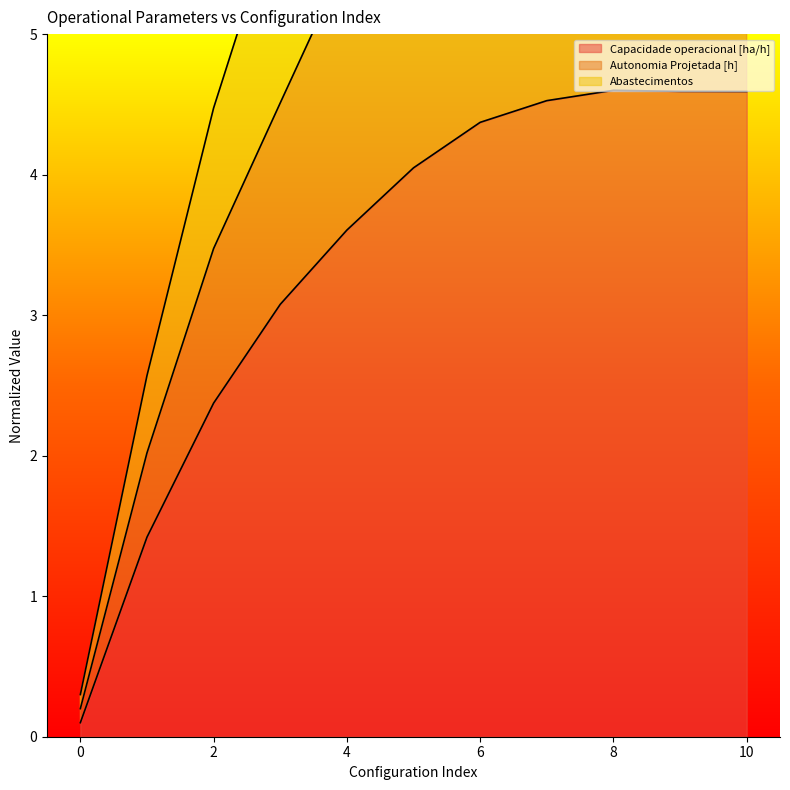

The value of Capacidade operacional [ha/h] at 6 is 1.8. True or false?

False